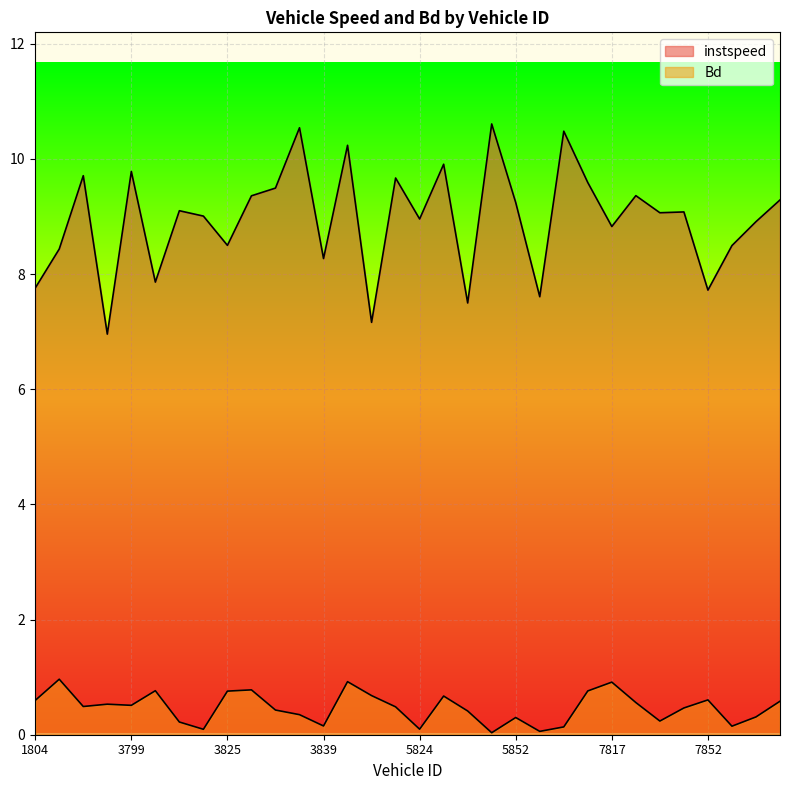

What is the value of the Bd point at the 24th from the left?

0.8